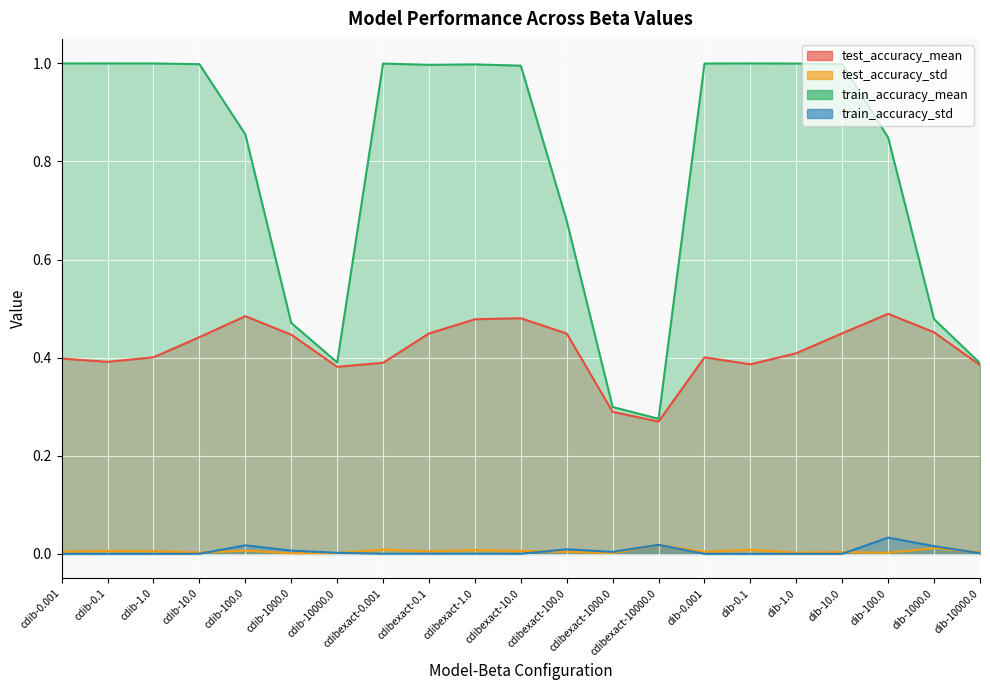

What is the label of the 16th point from the left?

dib-0.1